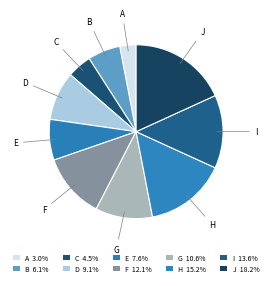

What percentage do B and G together represent?

16.7%